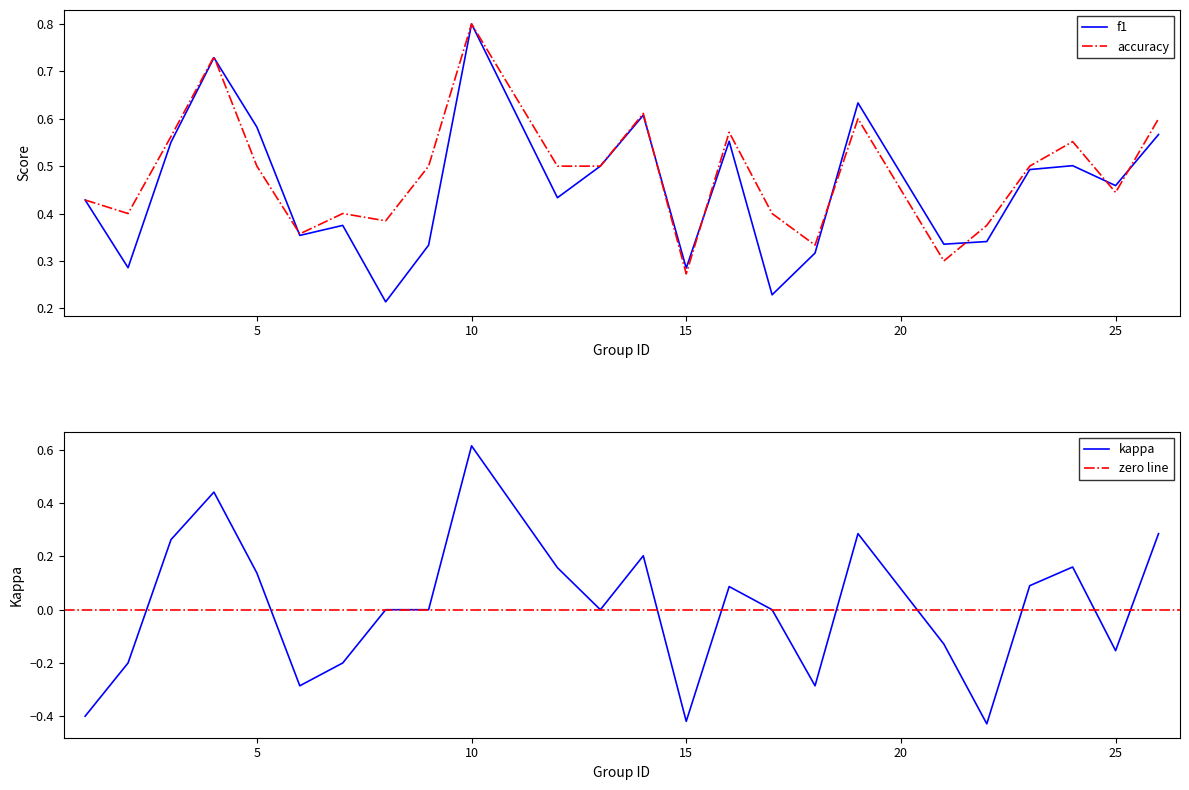

At which label is kappa closest to 0?

8